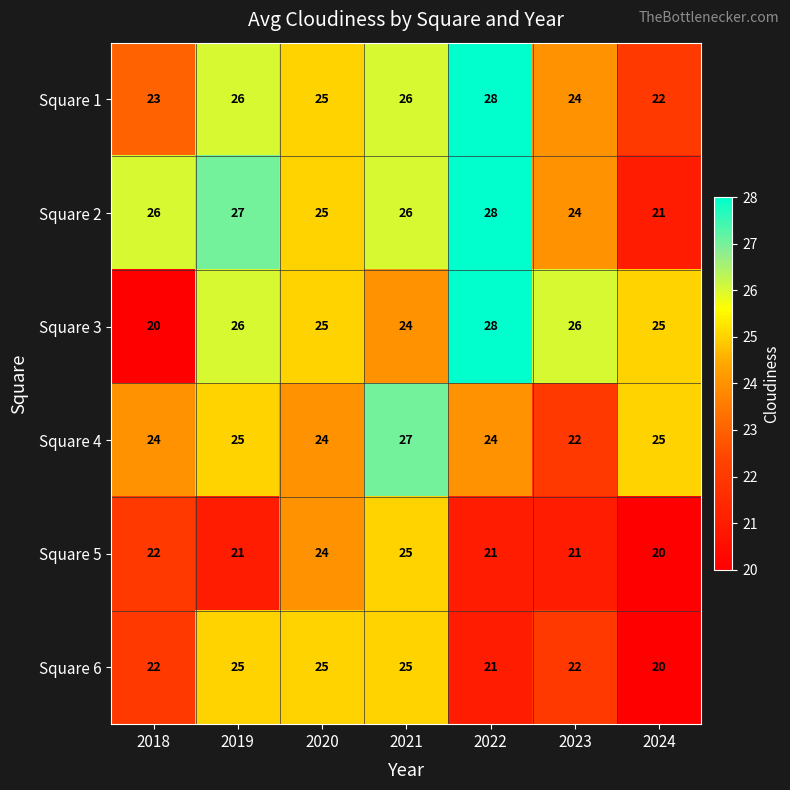

The value of Square 3 at 2023 is 26. True or false?

True